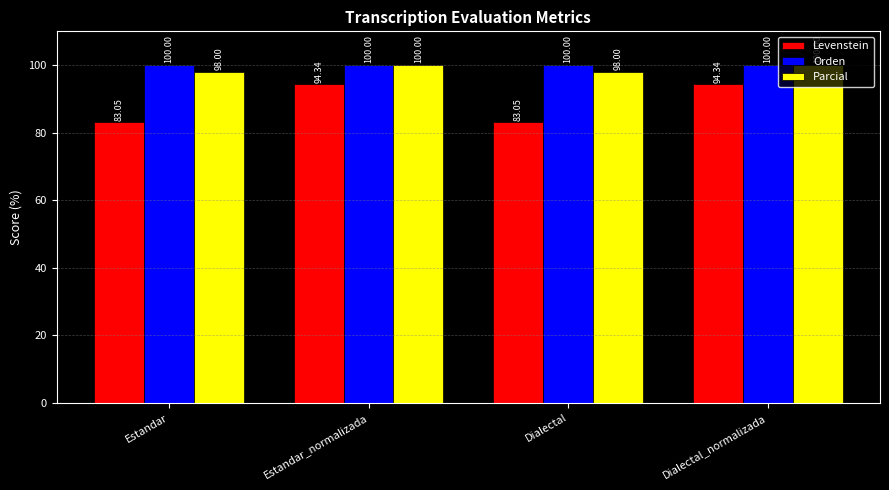

What is the average value of the Levenstein series?

88.7